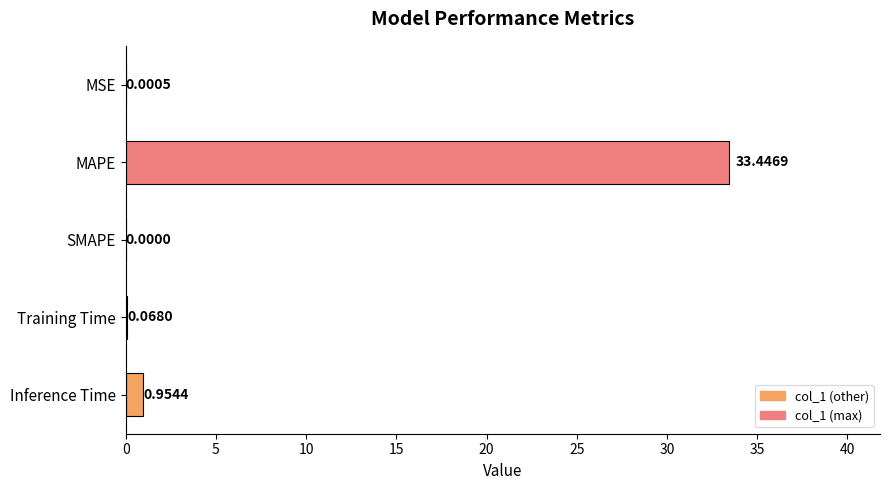

Which has a higher value, MSE or Inference Time?

Inference Time